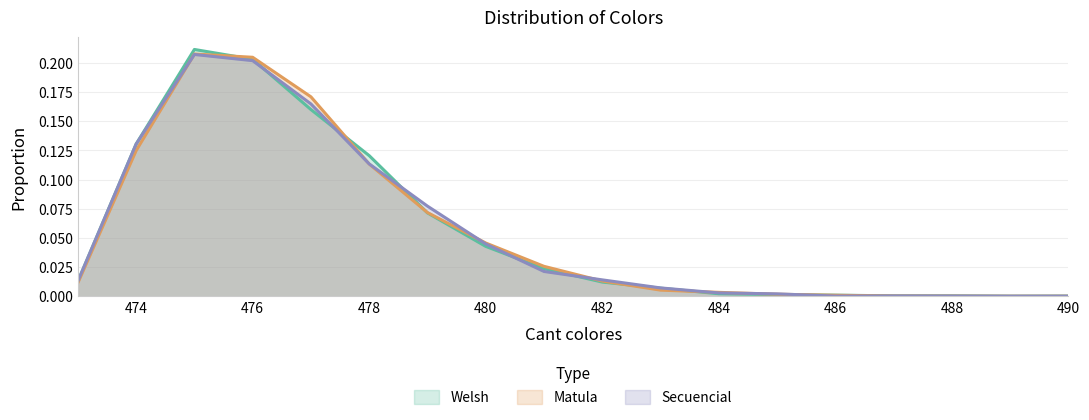

What are all the series names shown in the legend?

Welsh, Matula, Secuencial